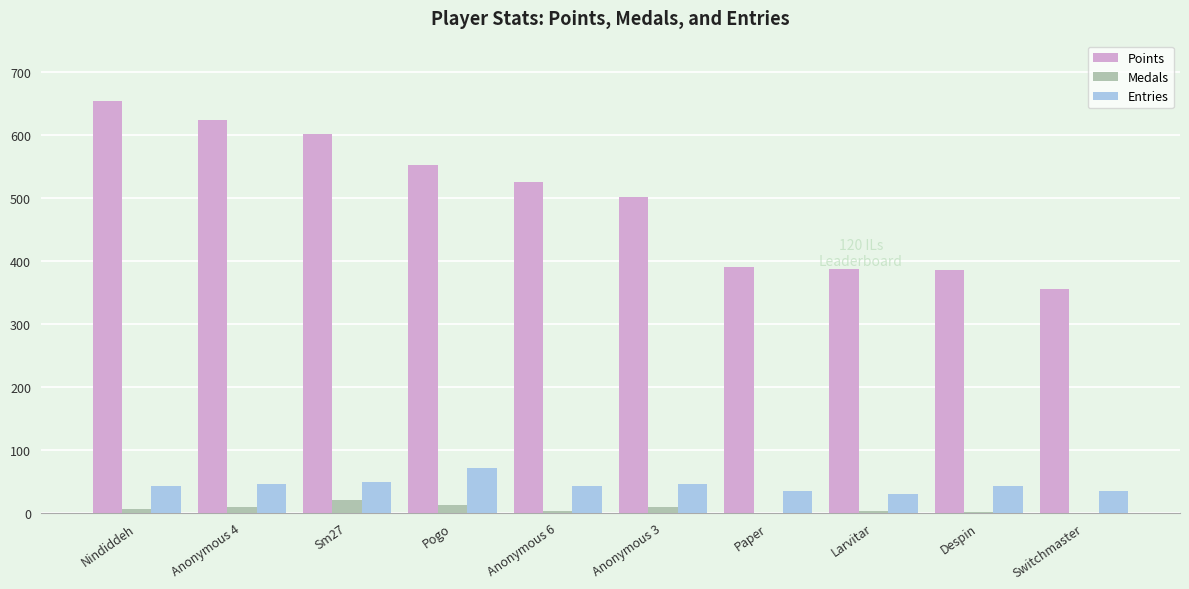

Which series changed the most between Pogo and Larvitar?

Points